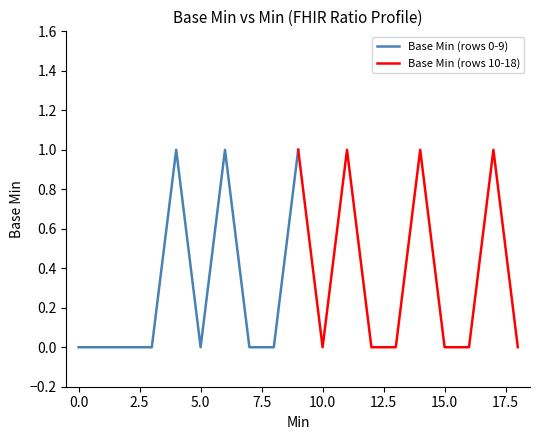

How many lines are shown in the chart?

2